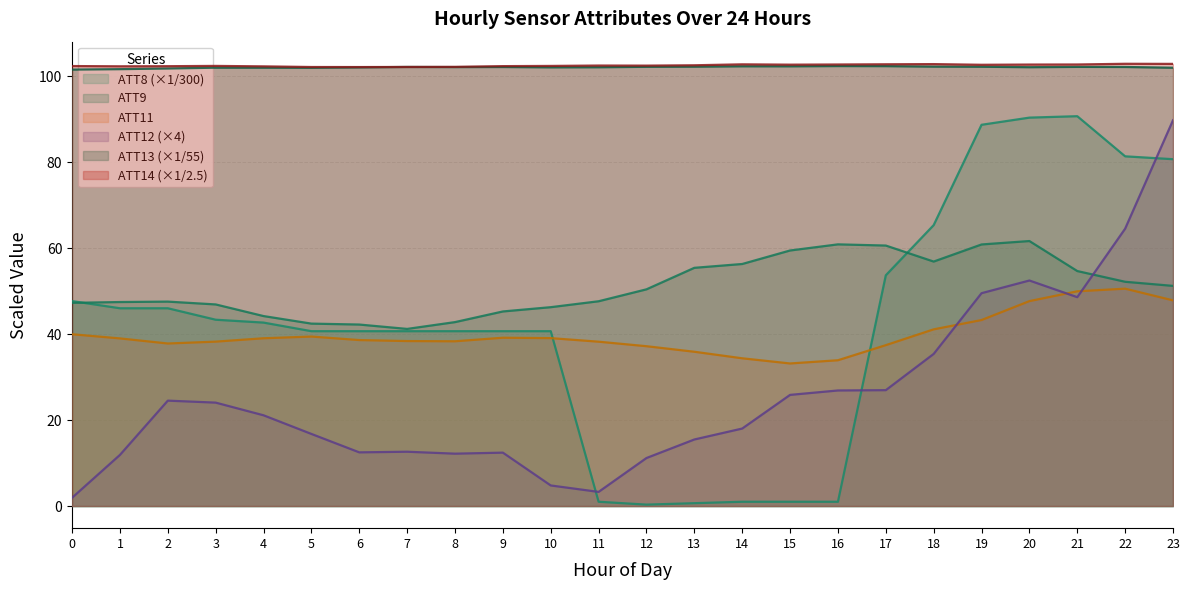

How many lines are shown in the chart?

6